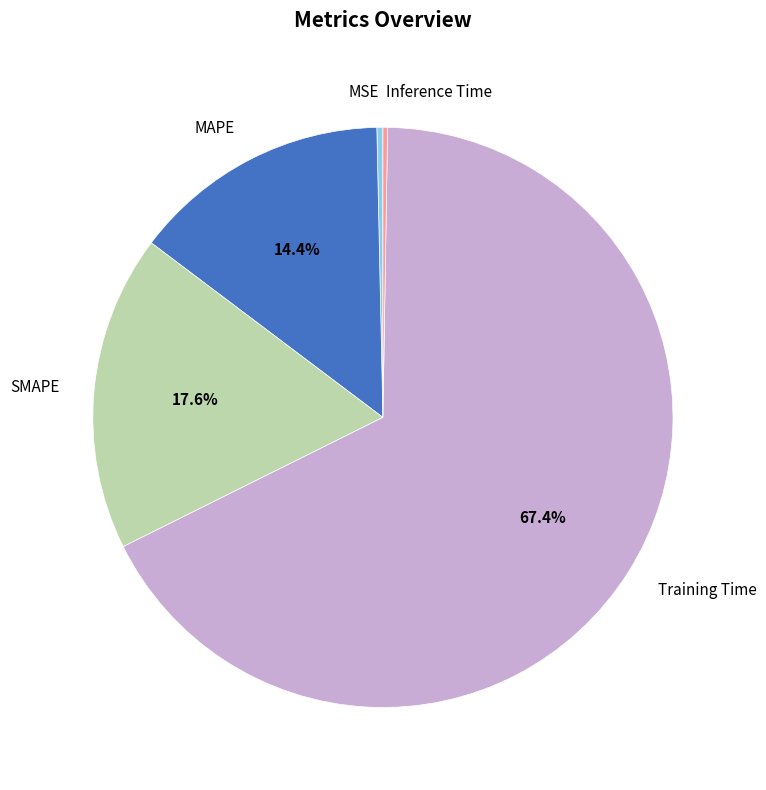

Is there a majority slice in this chart?

Yes